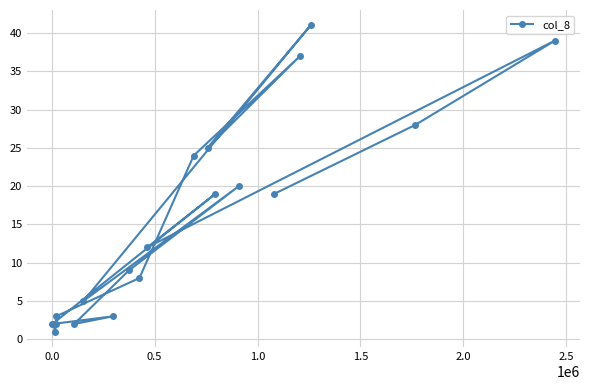

True or false: there are more than 2 points higher than both neighbors.

True